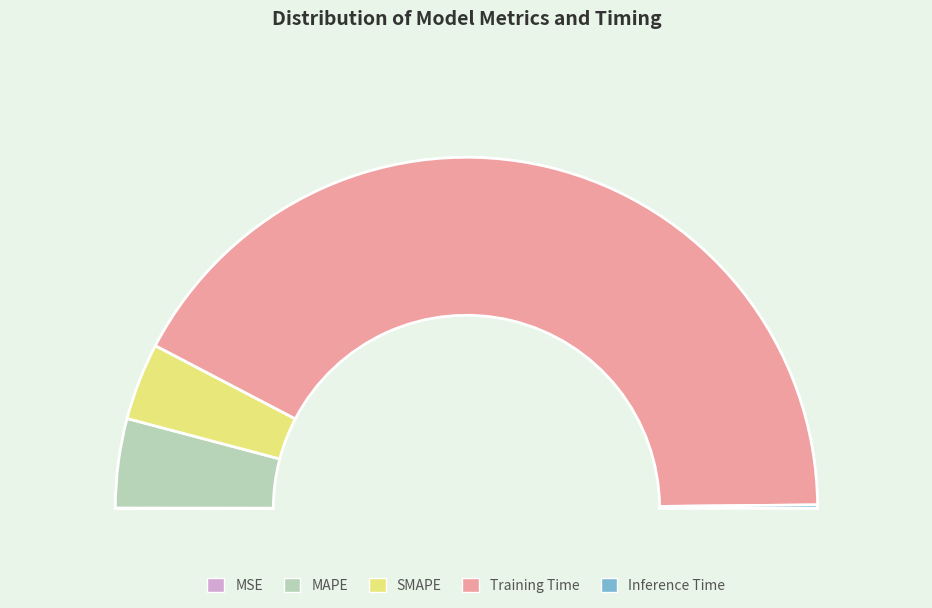

Is there a majority slice in this chart?

Yes